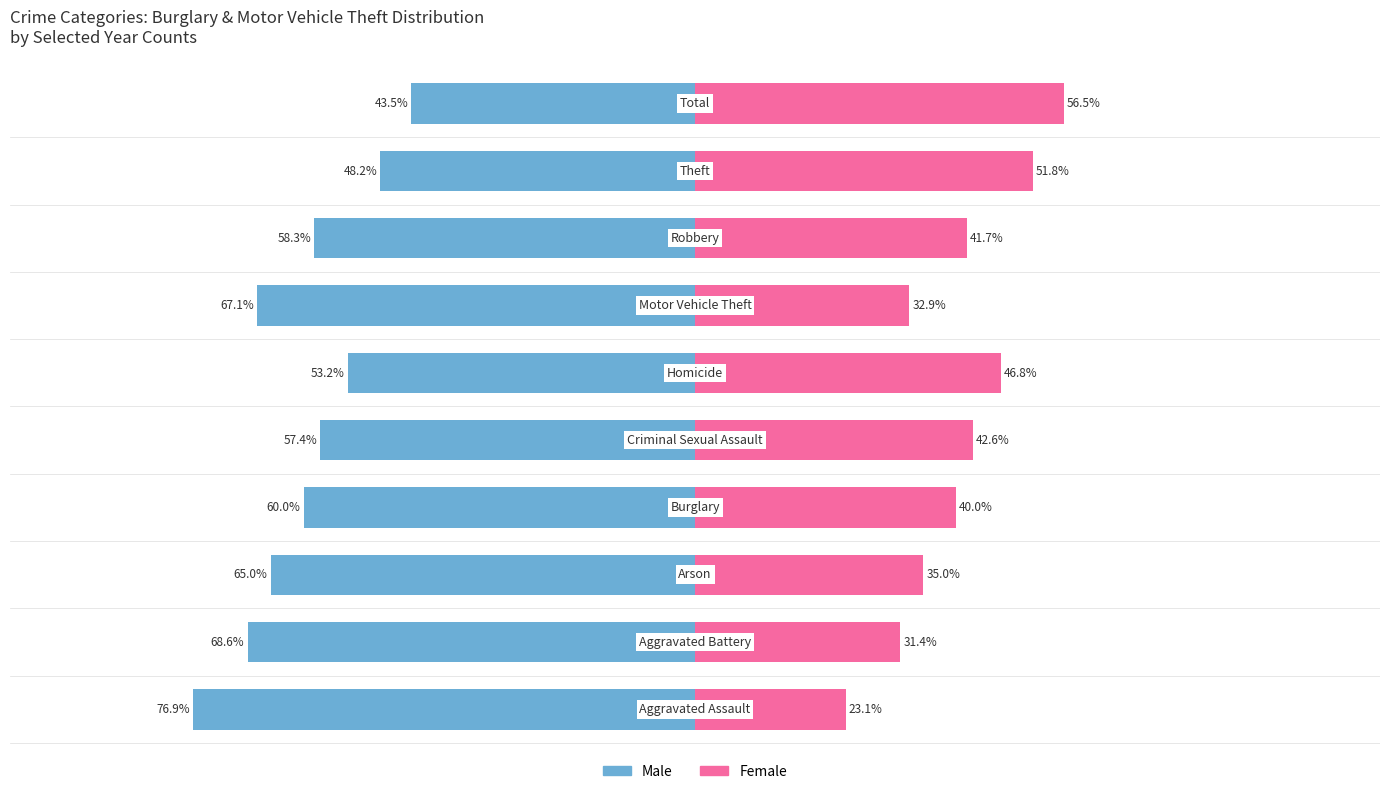

Is it true that Male equals -113.3 at 0?

False